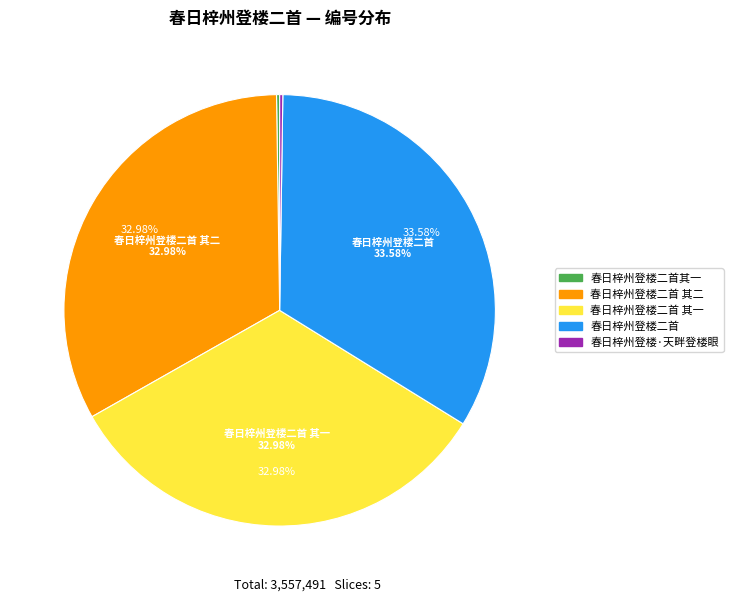

To the nearest percent, what is the combined percentage of 春日梓州登楼二首其一 and 春日梓州登楼二首 其一?

33%